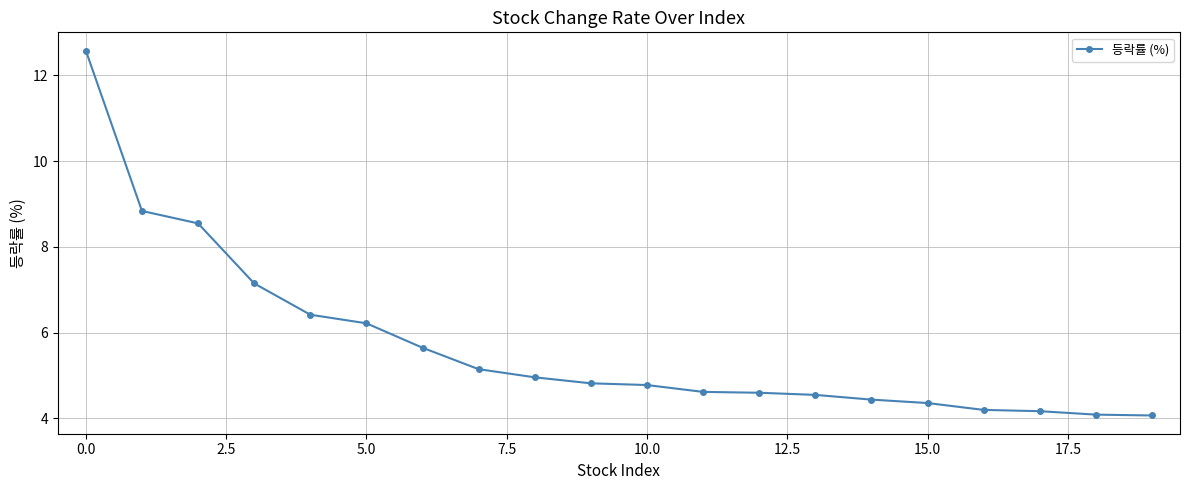

What is the average value?

5.7